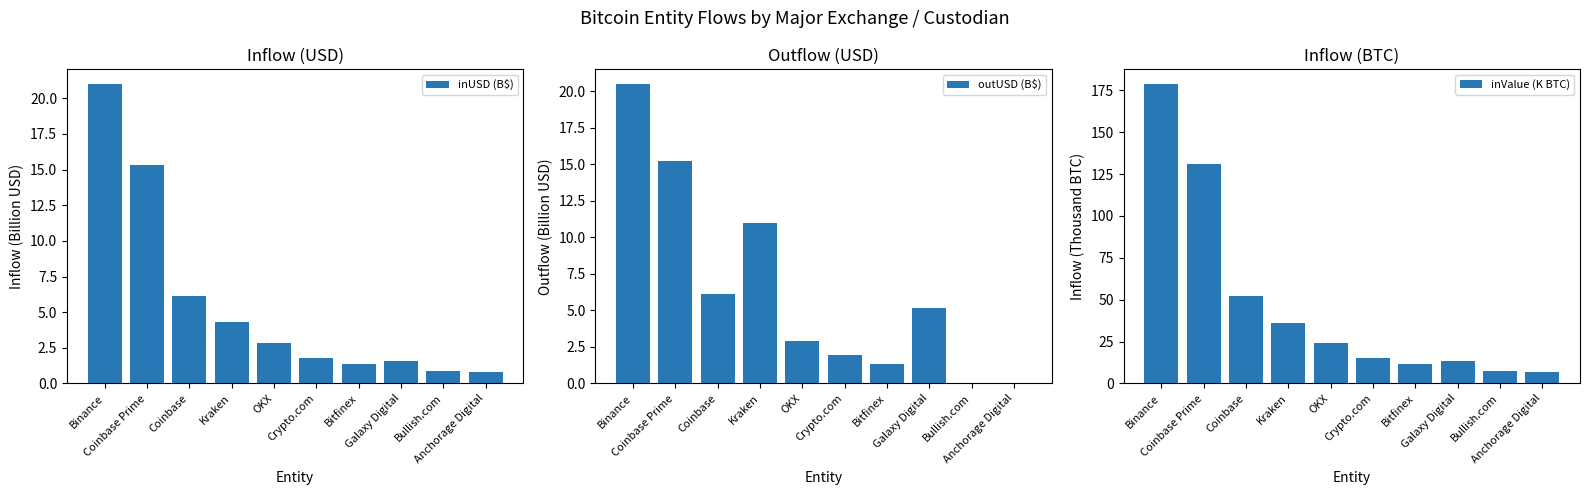

How many series are shown in this chart?

3